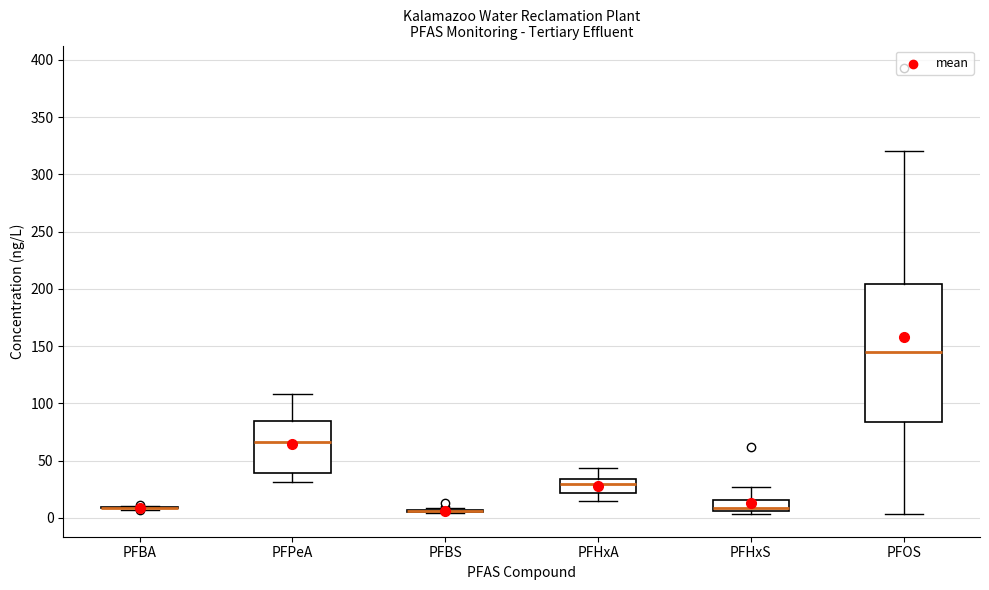

Reading left to right, read every box against the y-axis: the position of its median line, the range the box covers, and the ends of its whiskers. The values are not printed on the chart, so give them approximately, as read against the axis.

PFBA: box collapsed to a line at 10, whiskers 5 to 10
PFPeA: median 65, box 40 to 85, whiskers 30 to 110
PFBS: box collapsed to a line at 5, whiskers 5 to 10
PFHxA: median 30, box 20 to 35, whiskers 15 to 45
PFHxS: median 10, box 5 to 15, whiskers 5 (just below the box's lower edge) to 25
PFOS: median 145, box 85 to 205, whiskers 5 to 320